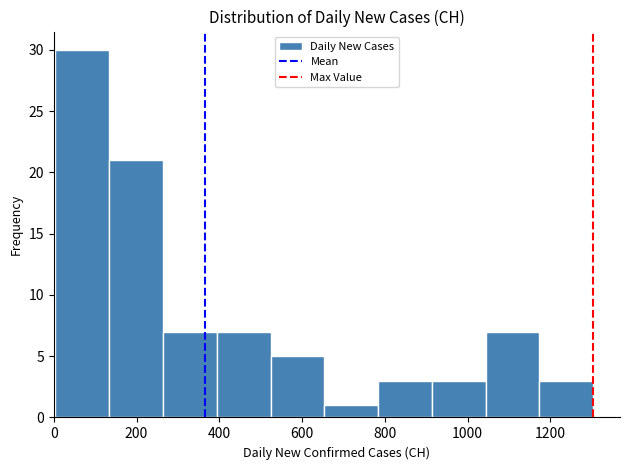

How tall is the bar that spans 400 to 520 on the x-axis? Neither the bar edges nor the heights are printed on the chart, so give them approximately, as read against the axes.

7